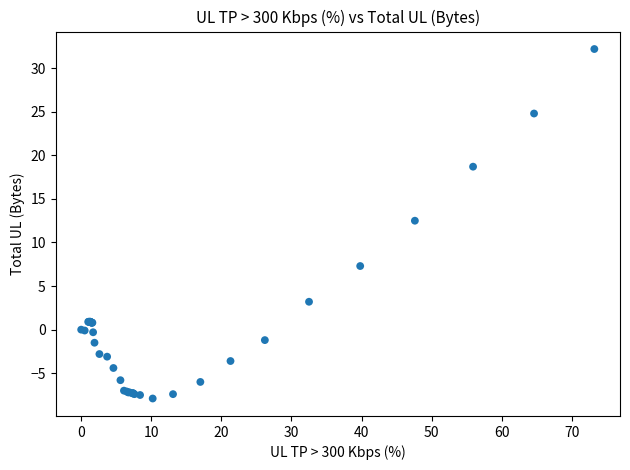

What Y value in the scatter plot is closest to 12?

12.5